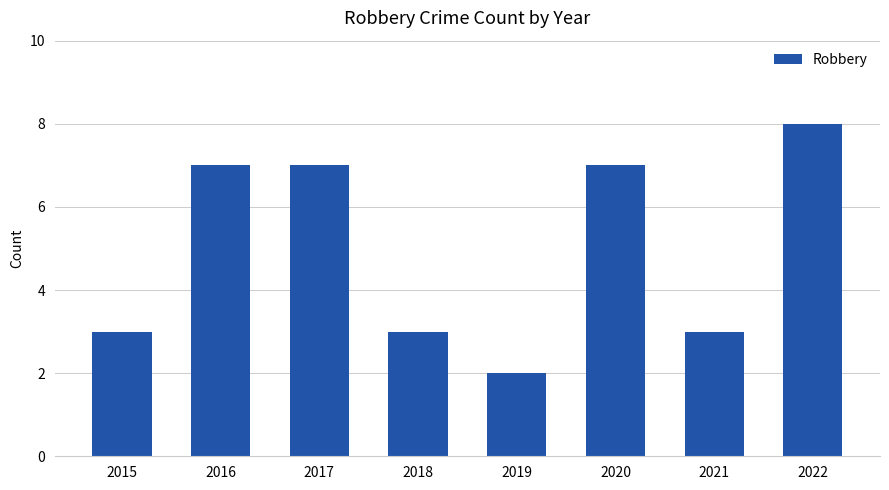

Reading right to left, list all the values displayed in this chart.

8	3	7	2	3	7	7	3